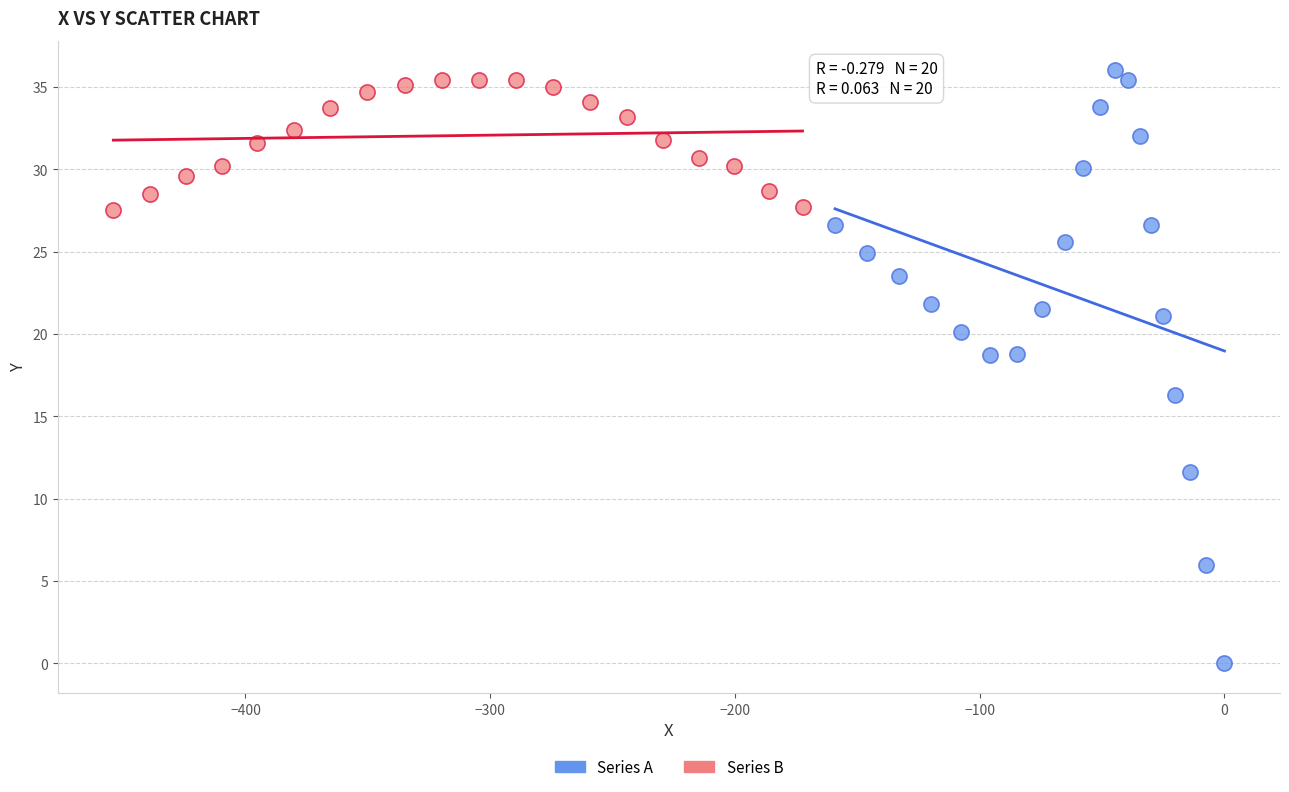

Which series has the widest spread of Y values?

Series A